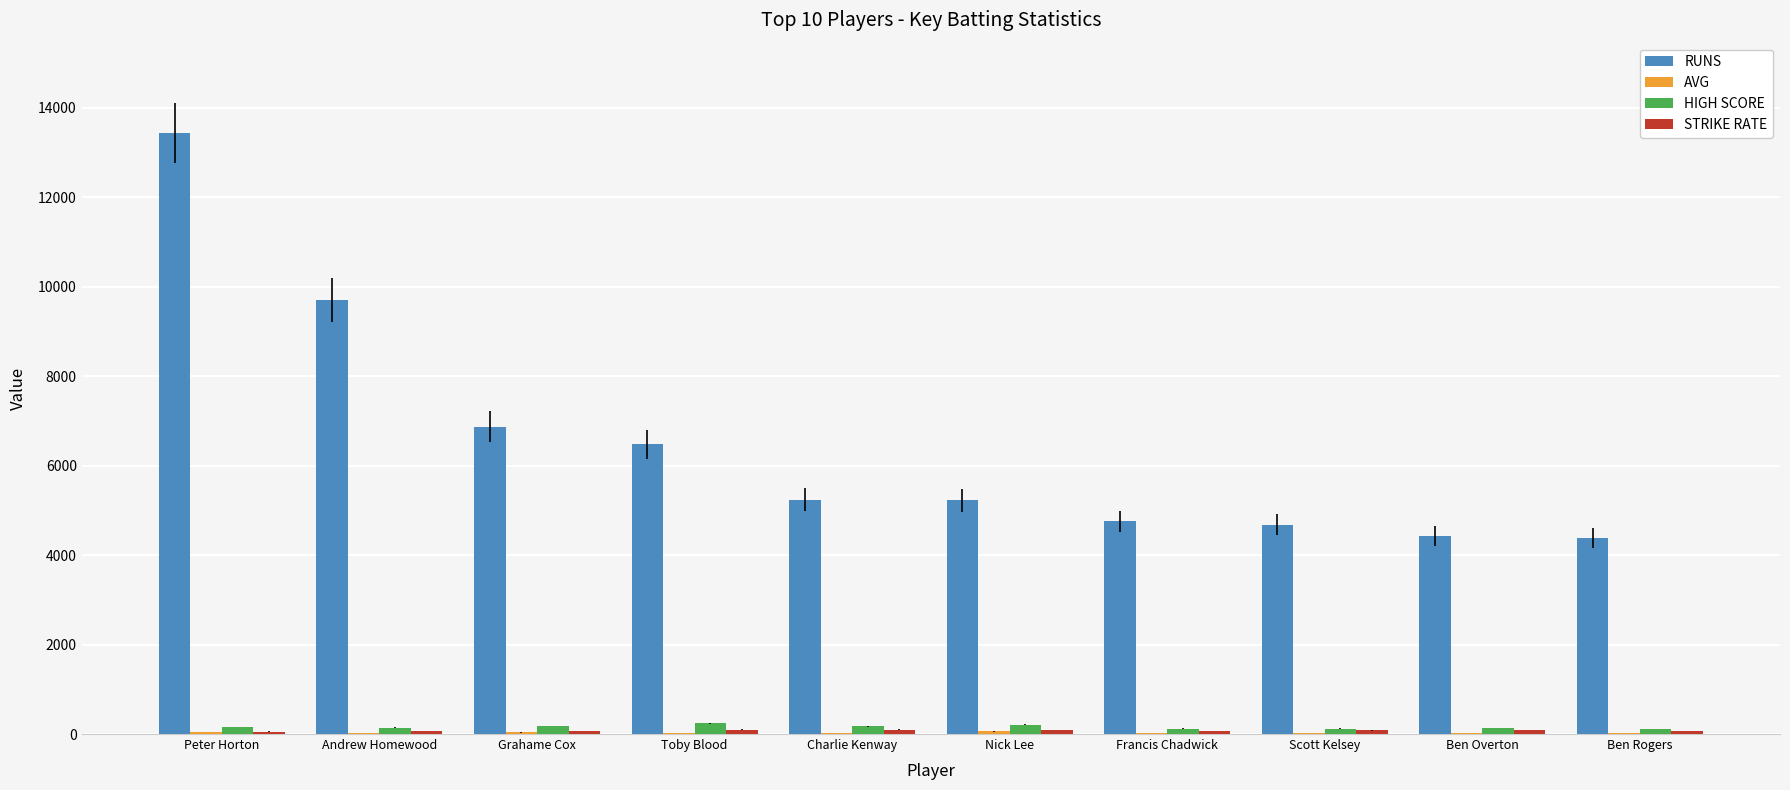

Which label corresponds to the largest value in the chart?

Peter Horton